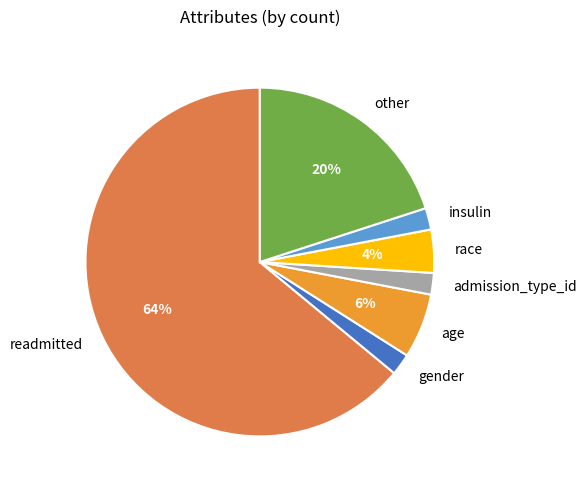

What is the largest slice in the pie chart?

readmitted